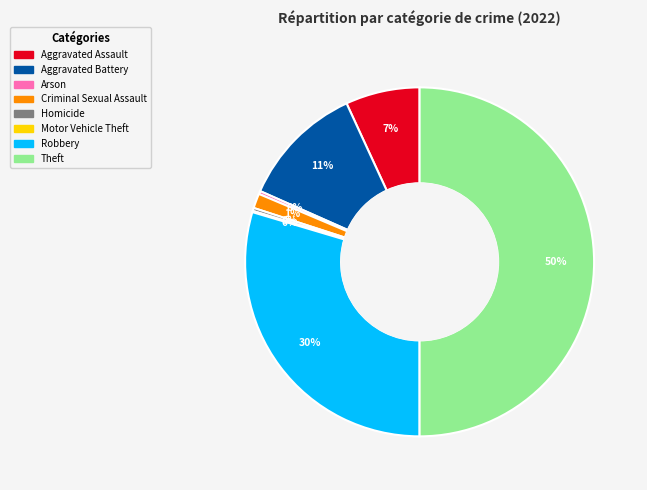

What percentage is the Aggravated Battery slice, to the nearest percent?

11%